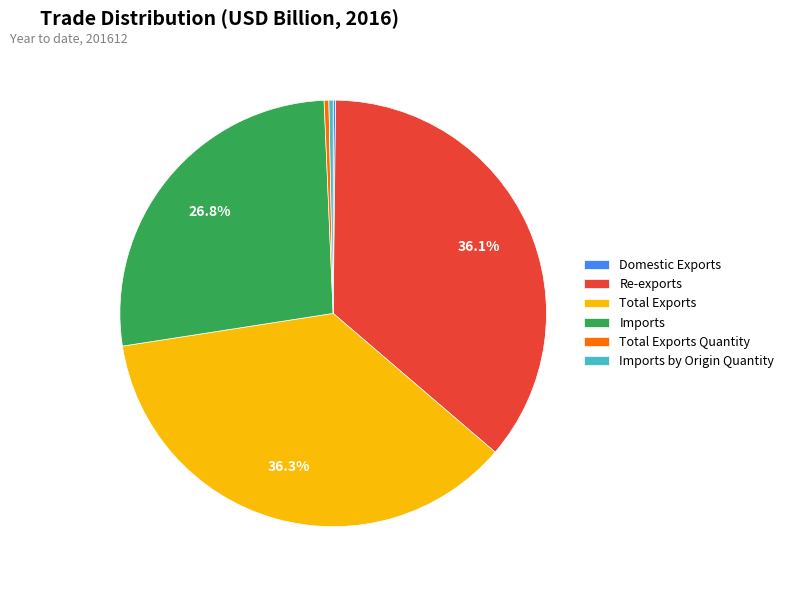

Does Total Exports Quantity represent more than half of the total?

No